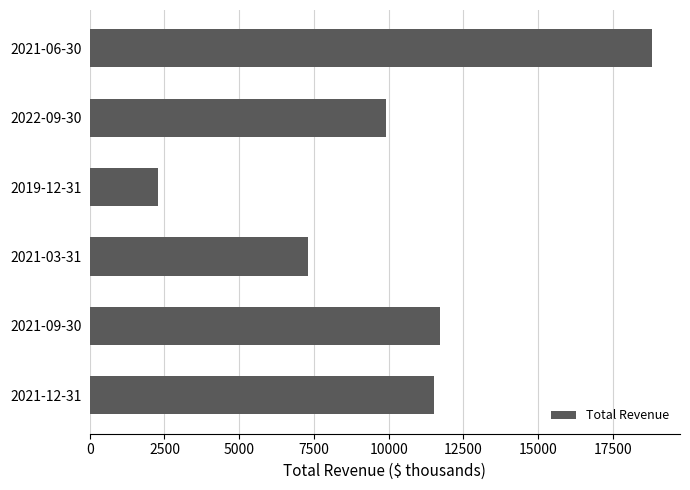

Which has a higher value, 2022-09-30 or 2021-09-30?

2021-09-30